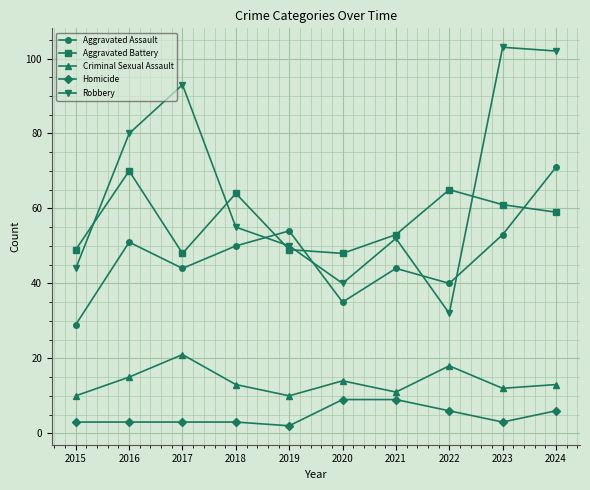

At which label is Robbery closest to 67?

2018